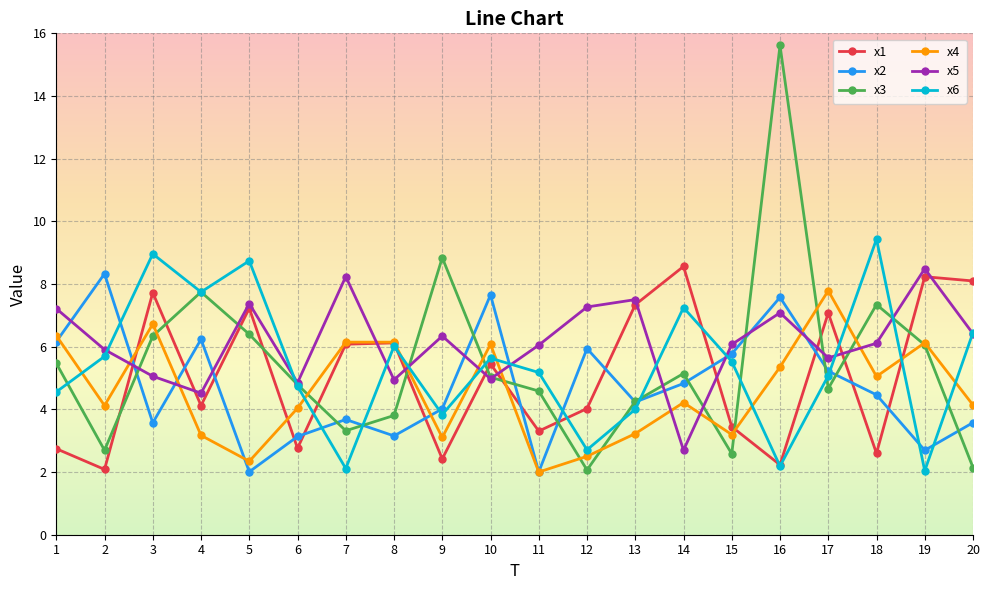

Is it true that x4 equals 6.8 at 2?

False